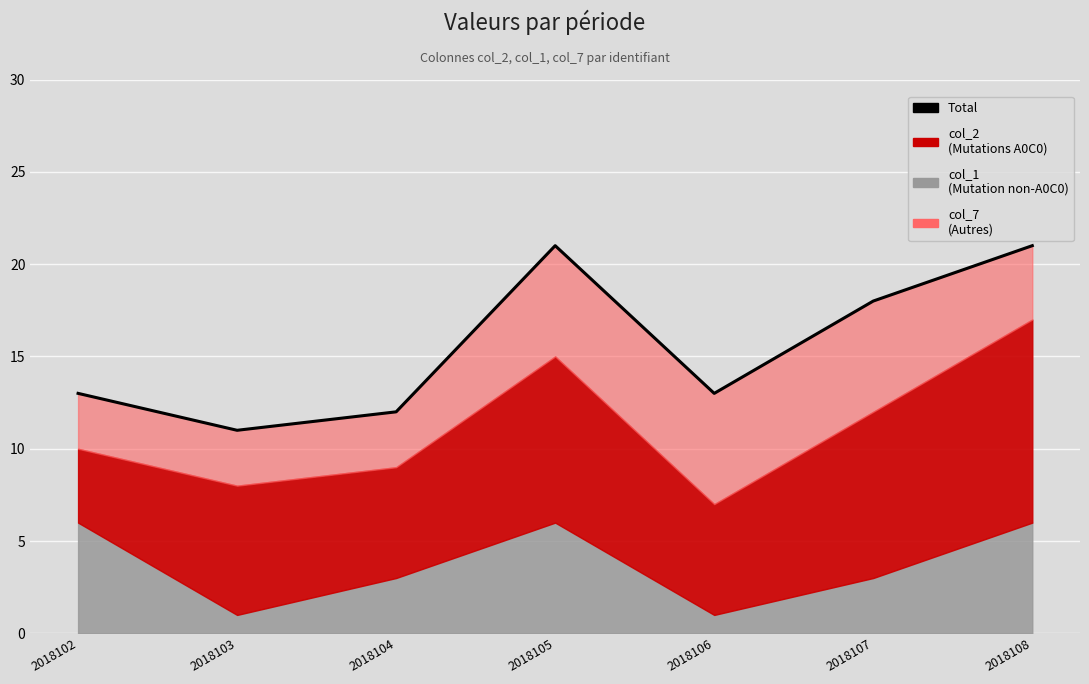

Rank the categories by value from highest to lowest.

2018105, 2018108, 2018107, 2018102, 2018106, 2018104, 2018103